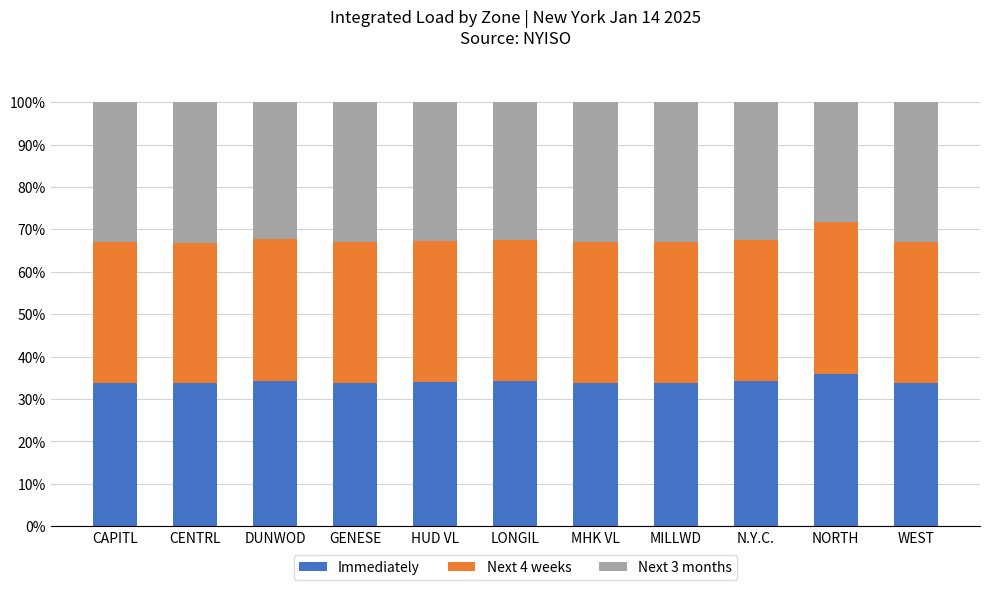

What is the difference between the maximum and minimum values in the Immediately series?

2.3